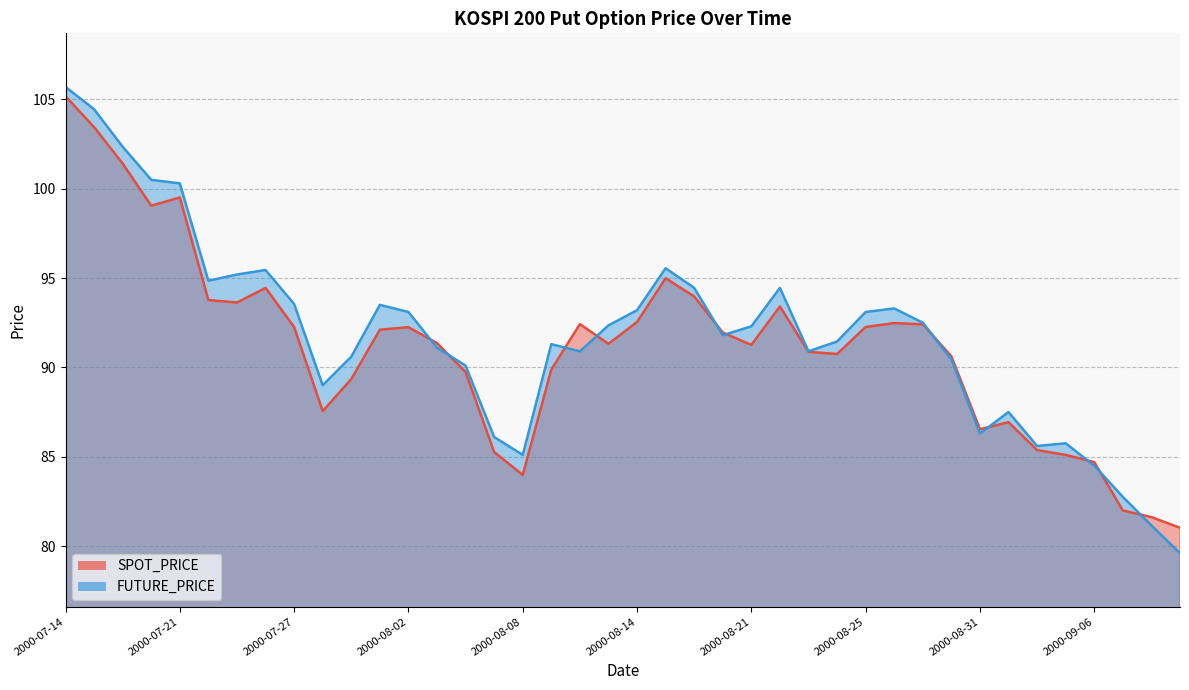

Which category has the highest value across all series?

2000-07-14